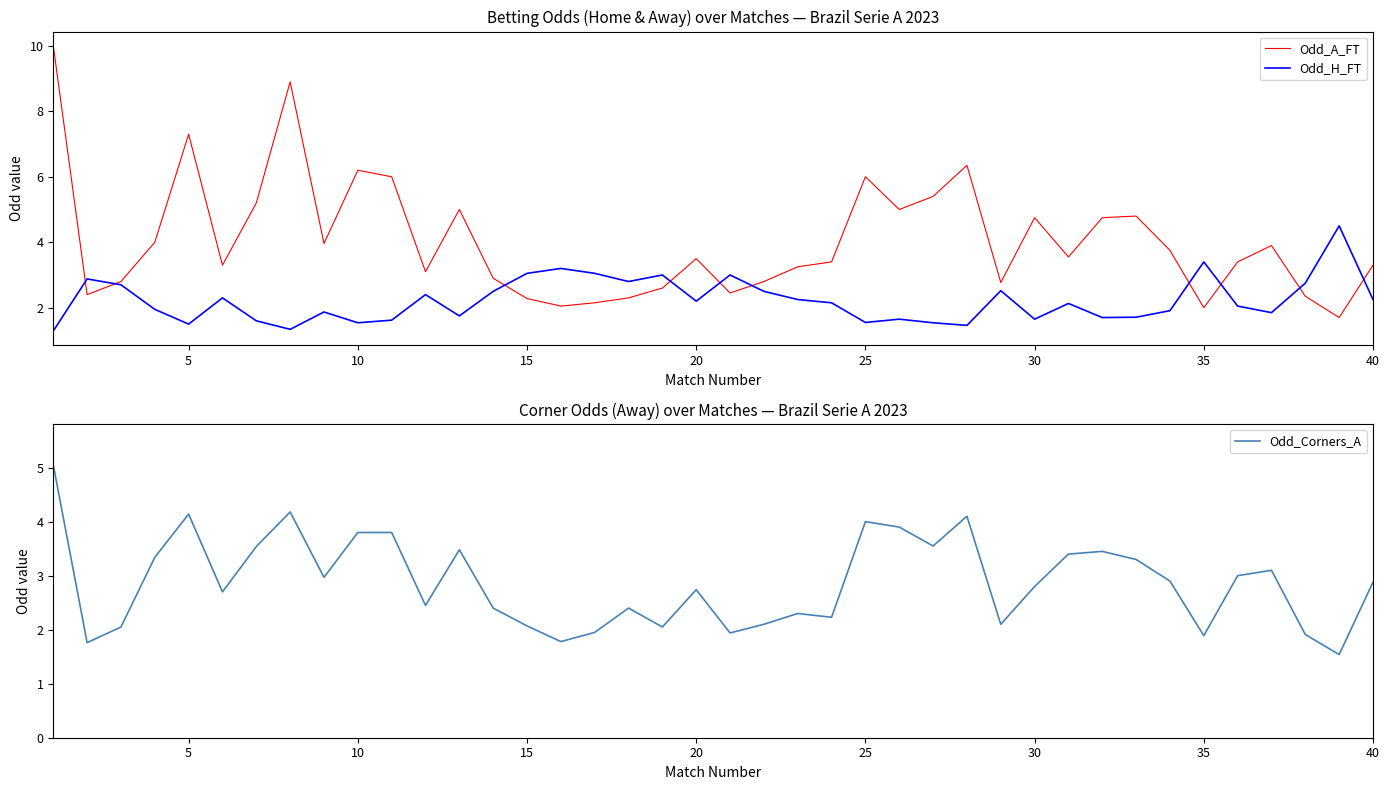

How many categories are shown in the chart?

40